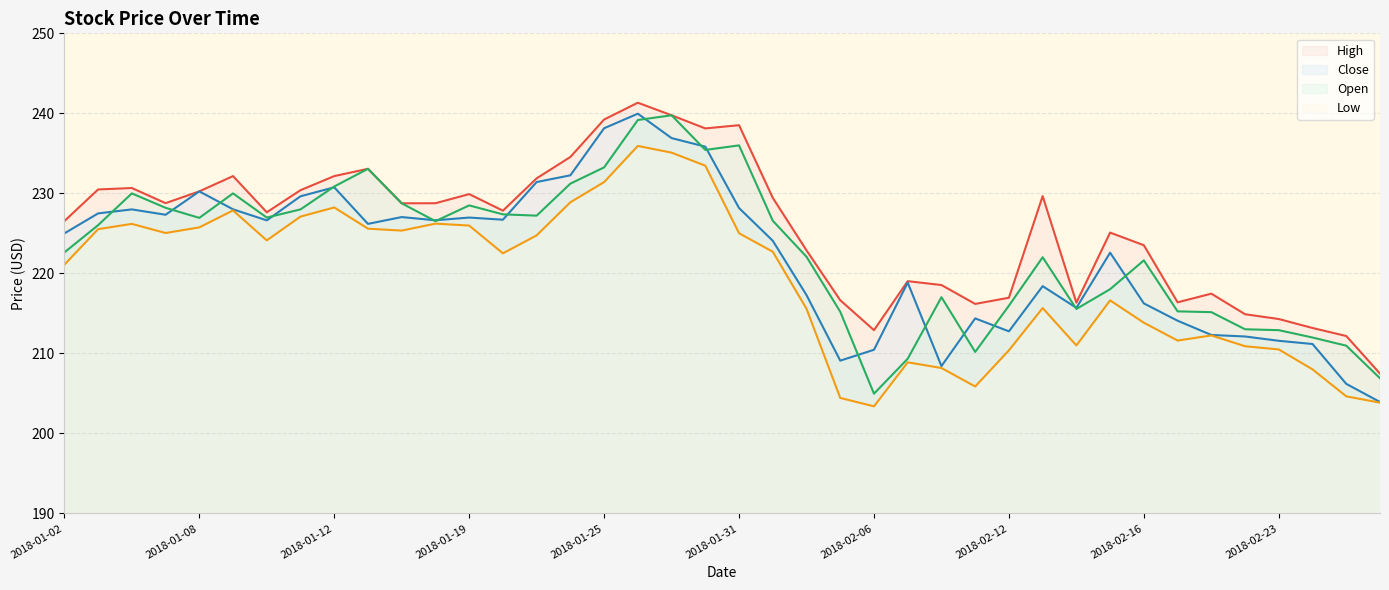

Which category has the lowest value in the Low series?

2018-02-06